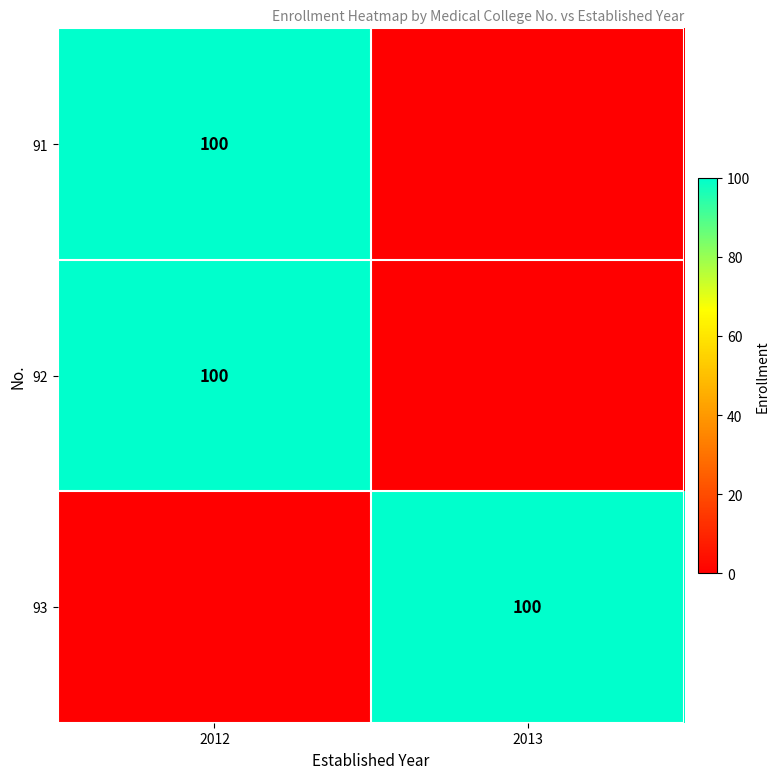

The value of 92 at 2012 is 39. True or false?

False